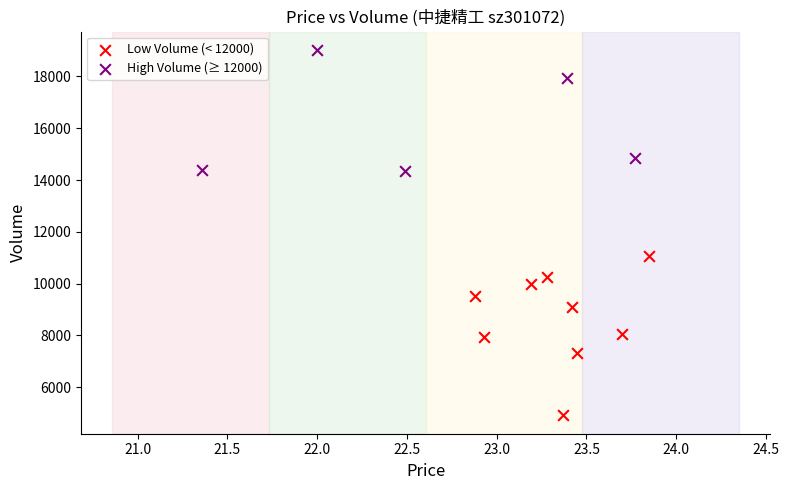

Which series reaches the maximum Y coordinate?

High Volume (≥ 12000)